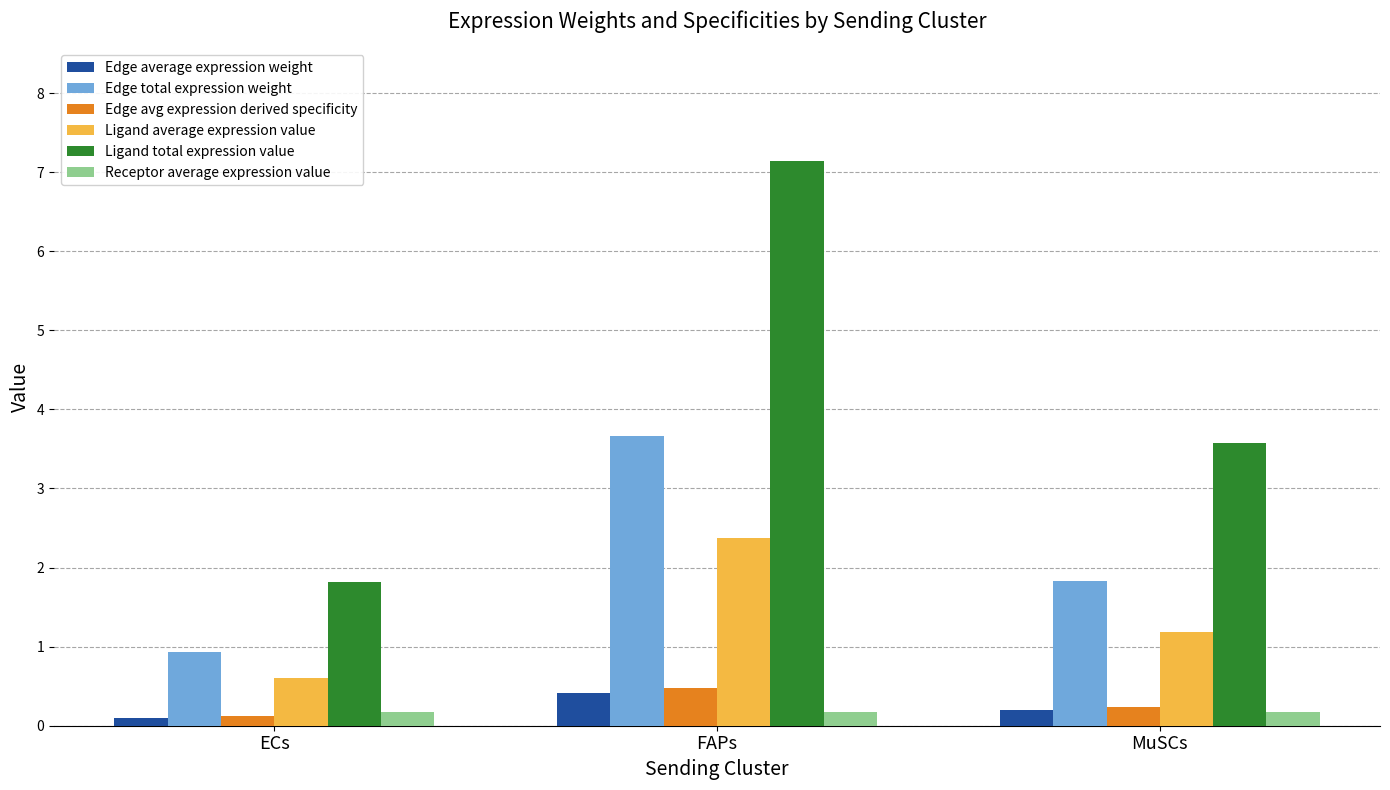

What is the value of the Receptor average expression value bar at the 1st from the left?

0.2